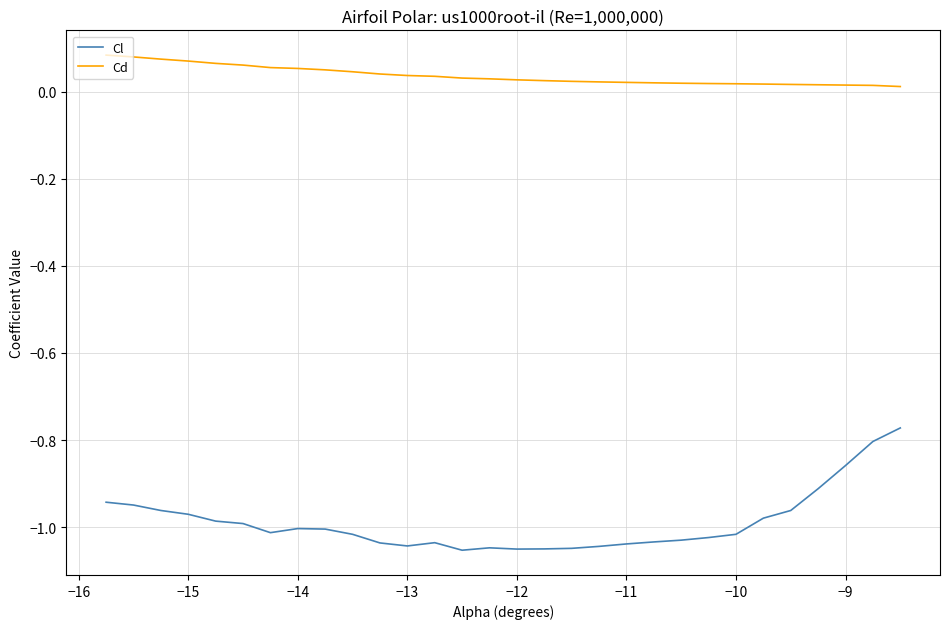

Rank the series by their average value, from lowest to highest.

Cl, Cd